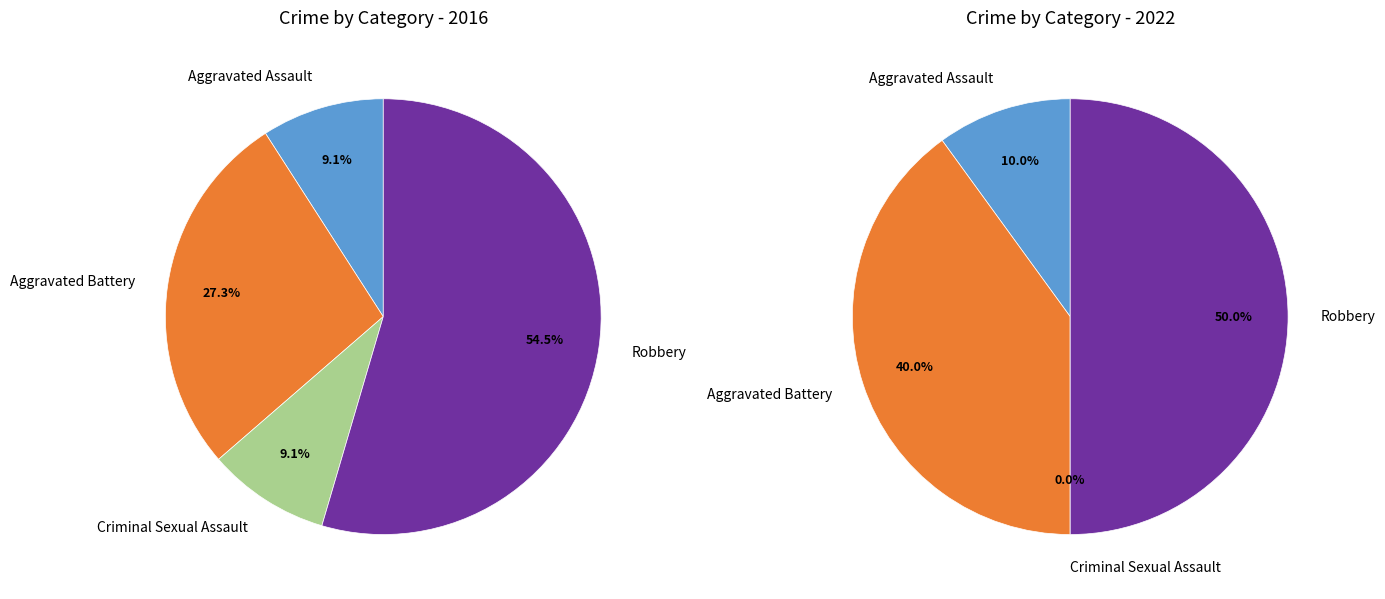

What percentage is NOT represented by values_2022?

72.7%